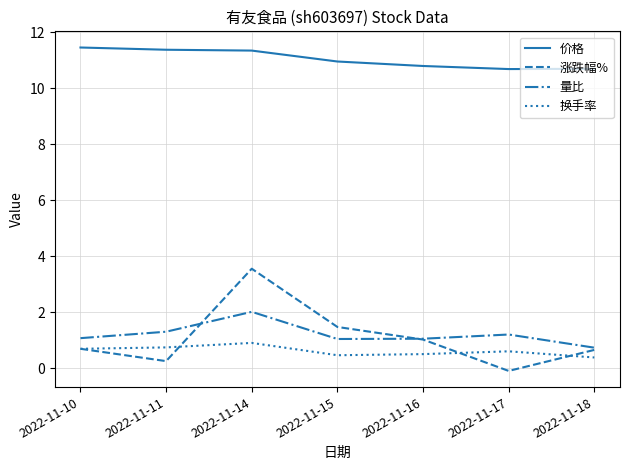

Rank the series by their maximum value, from lowest to highest.

换手率, 量比, 涨跌幅%, 价格